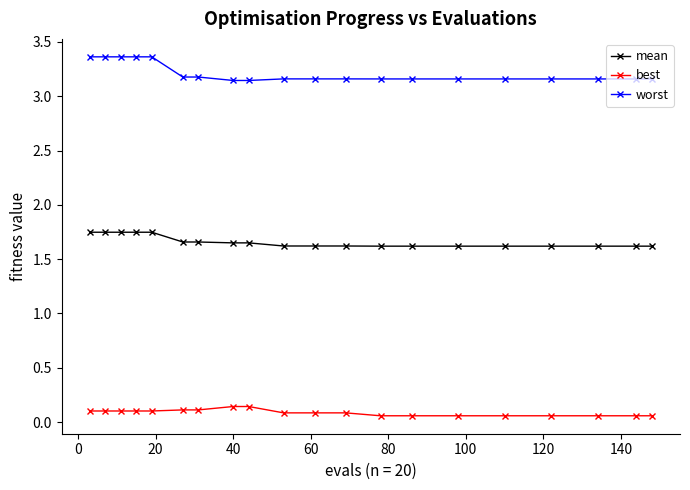

List the series in order of their overall mean, highest first.

worst, mean, best